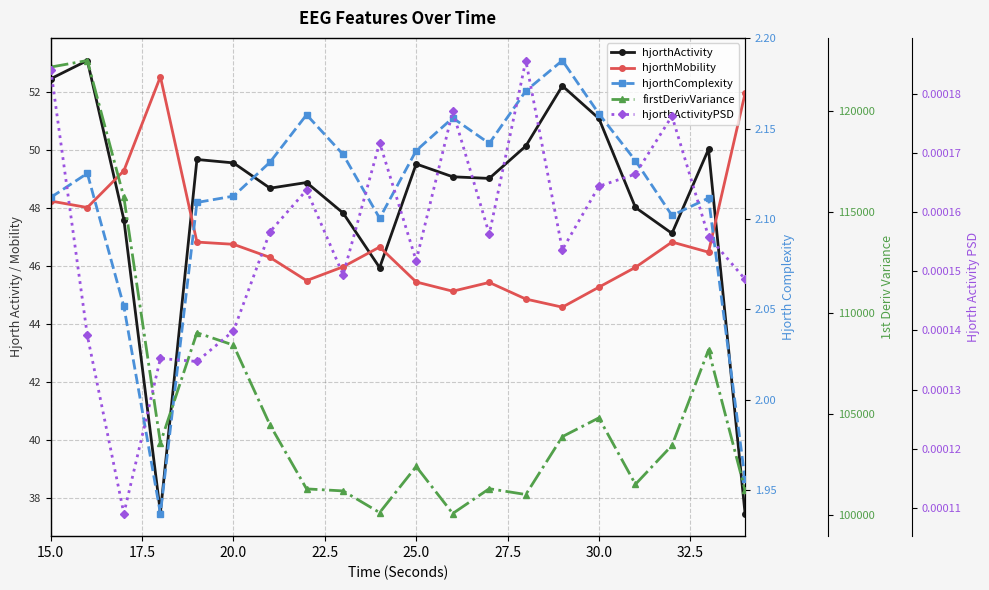

How many hjorthComplexity values are between 2 and 3?

18